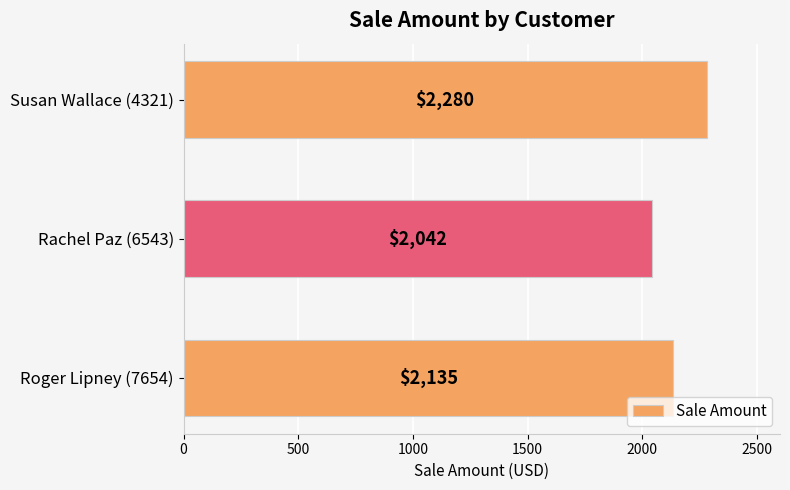

Is it true that the value at Susan Wallace (4321) is 3067?

False